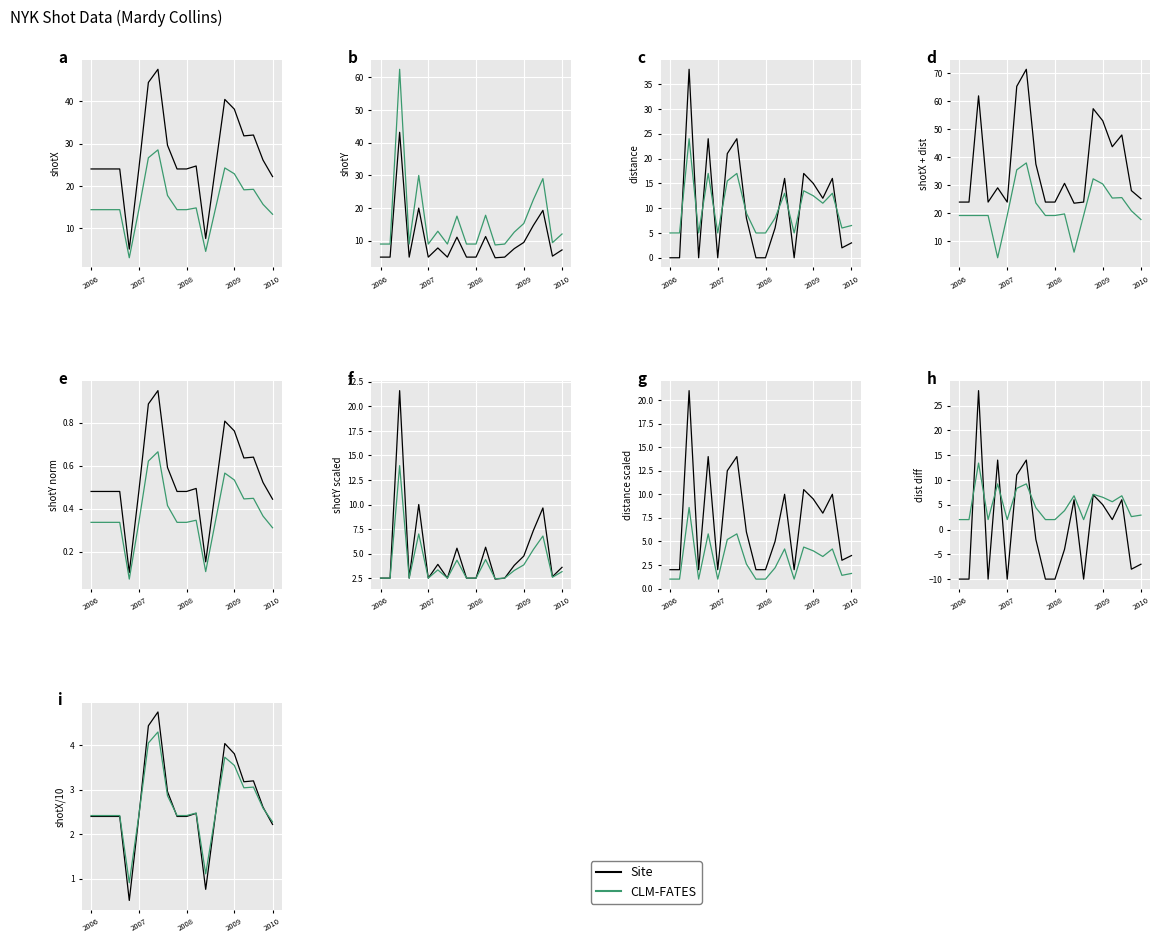

What is the greatest value displayed?

4.8